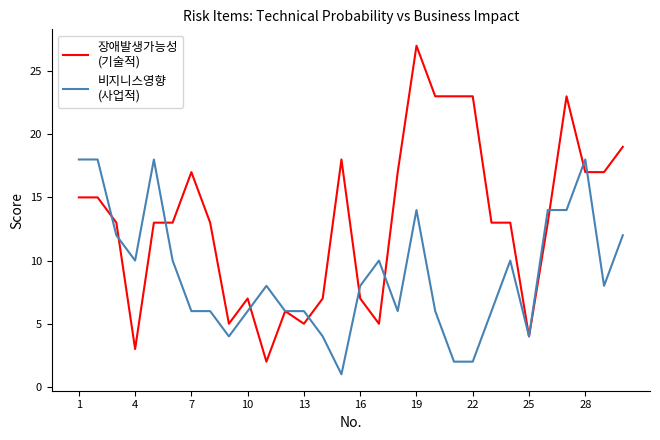

What is the maximum value shown in the chart?

27